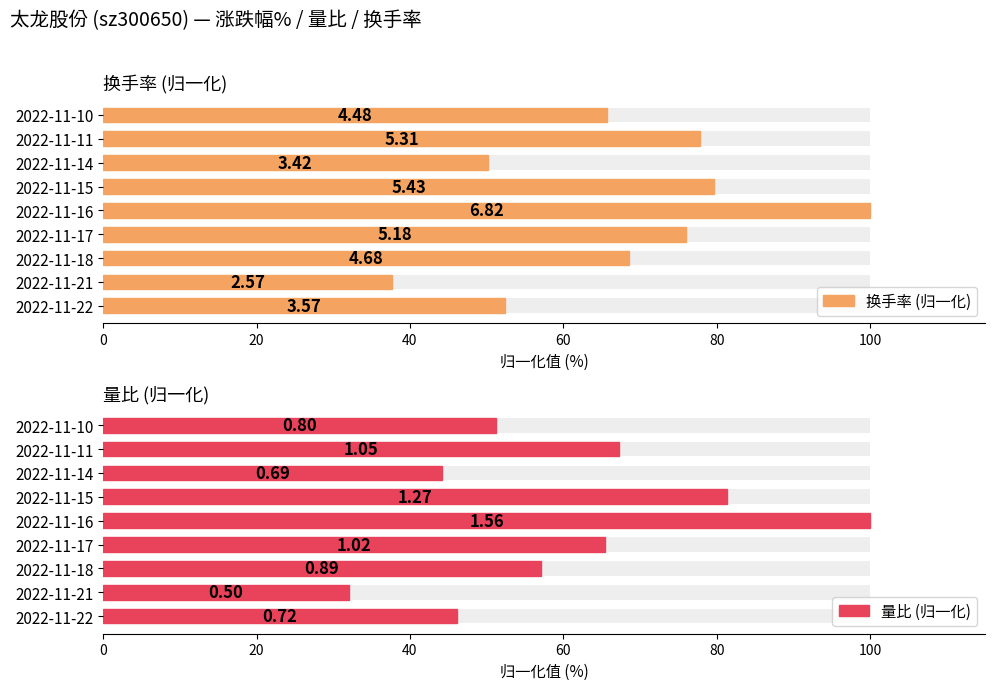

At 2022-11-18, list the series in order from largest to smallest.

换手率 (归一化), 量比 (归一化)